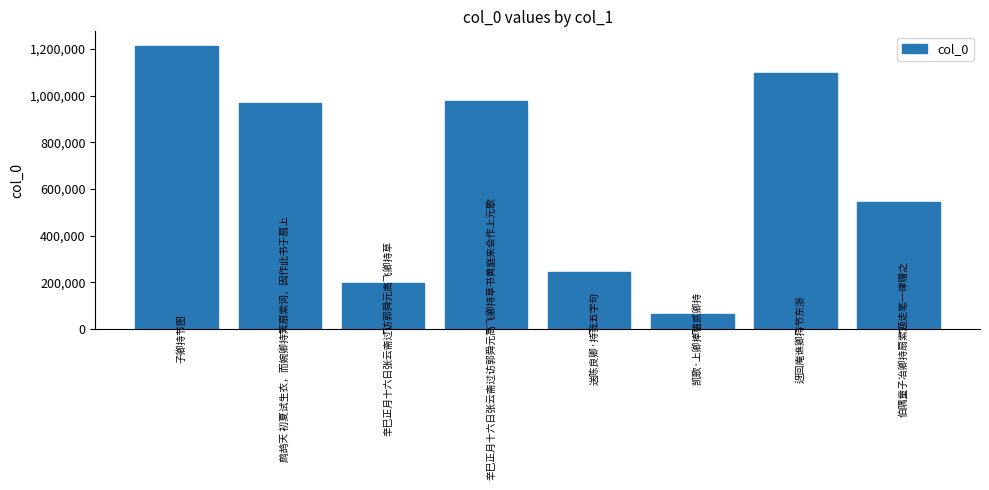

What is the label of the 6th bar from the right?

辛巳正月十六日张云斋过访郭舜元高飞卿持草